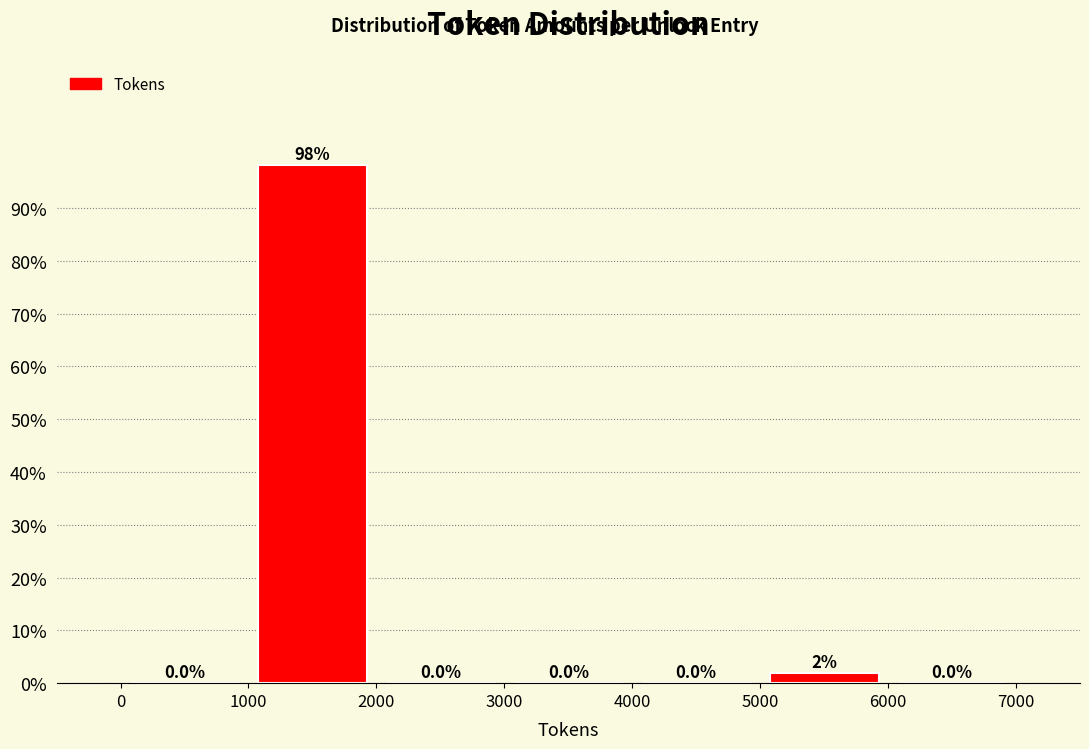

Over which range of the x-axis is the bar tallest?

1000 to 2000